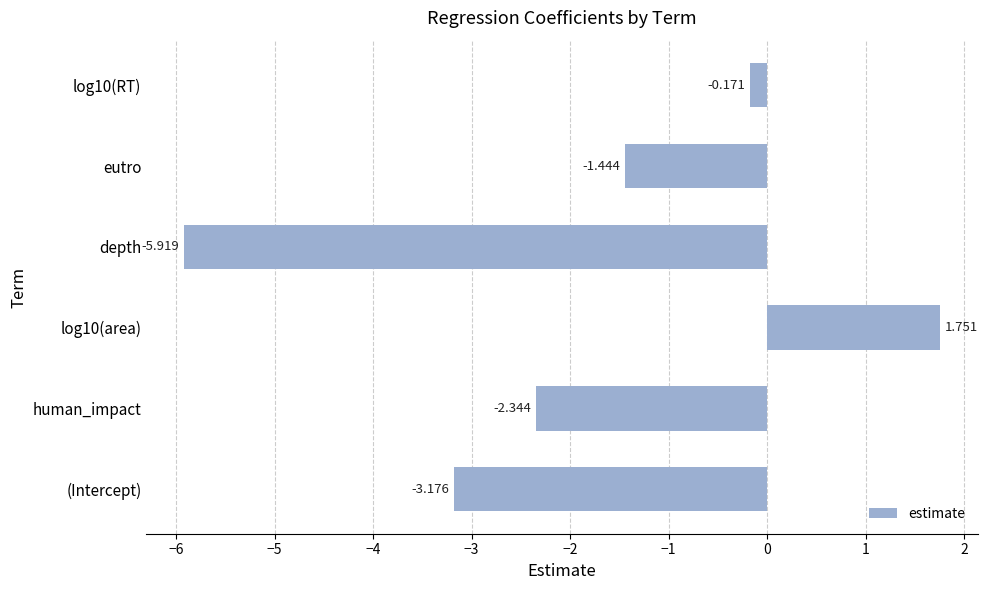

Are the bars horizontal?

Yes